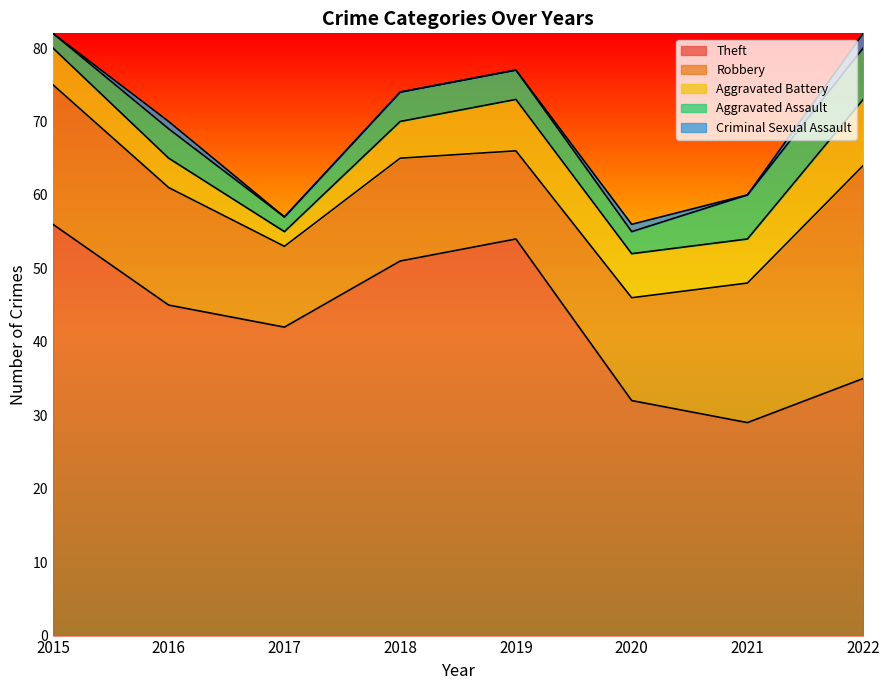

Reading left to right, list all the values displayed in this chart.

Theft: 2015=56	2016=45	2017=42	2018=51	2019=54	2020=32	2021=29	2022=35
Robbery: 2015=19	2016=16	2017=11	2018=14	2019=12	2020=14	2021=19	2022=29
Aggravated Battery: 2015=5	2016=4	2017=2	2018=5	2019=7	2020=6	2021=6	2022=9
Aggravated Assault: 2015=2	2016=4	2017=2	2018=4	2019=4	2020=3	2021=6	2022=7
Criminal Sexual Assault: 2015=0	2016=1	2017=0	2018=0	2019=0	2020=1	2021=0	2022=2